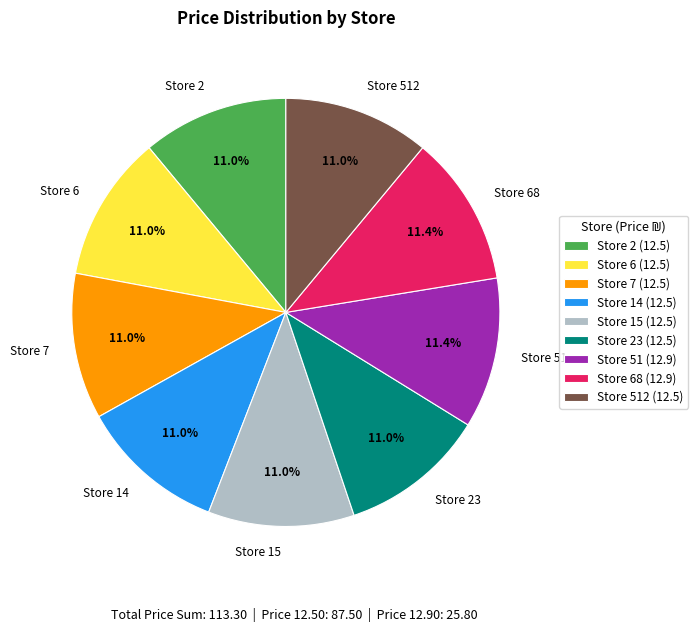

Do Store 23 and Store 15 together represent more than half of the pie?

No